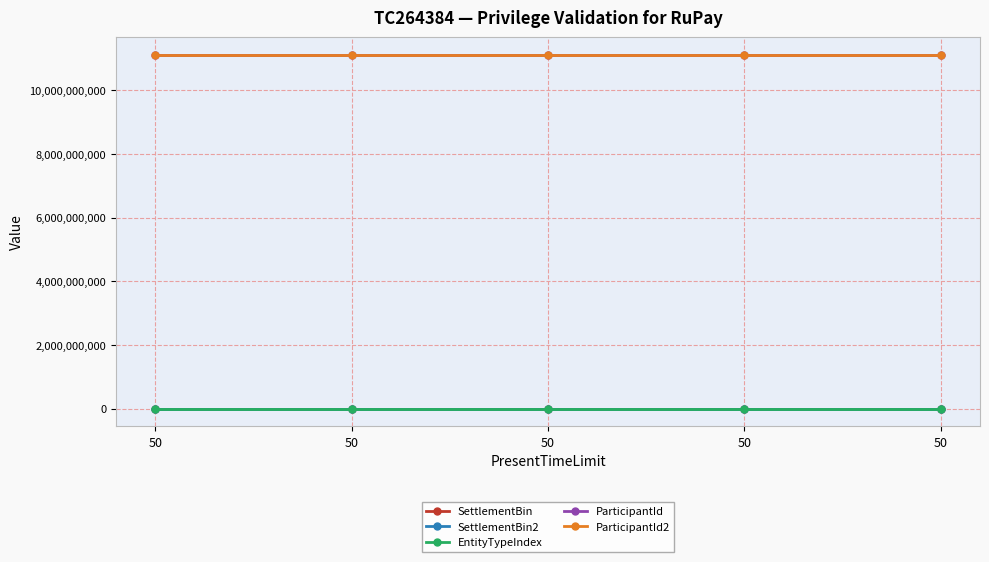

Does the chart have visible grid lines?

Yes